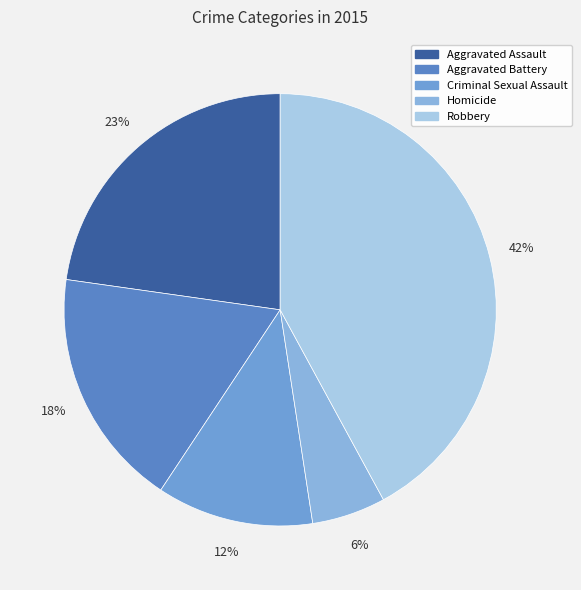

Count the number of slices in the pie.

5